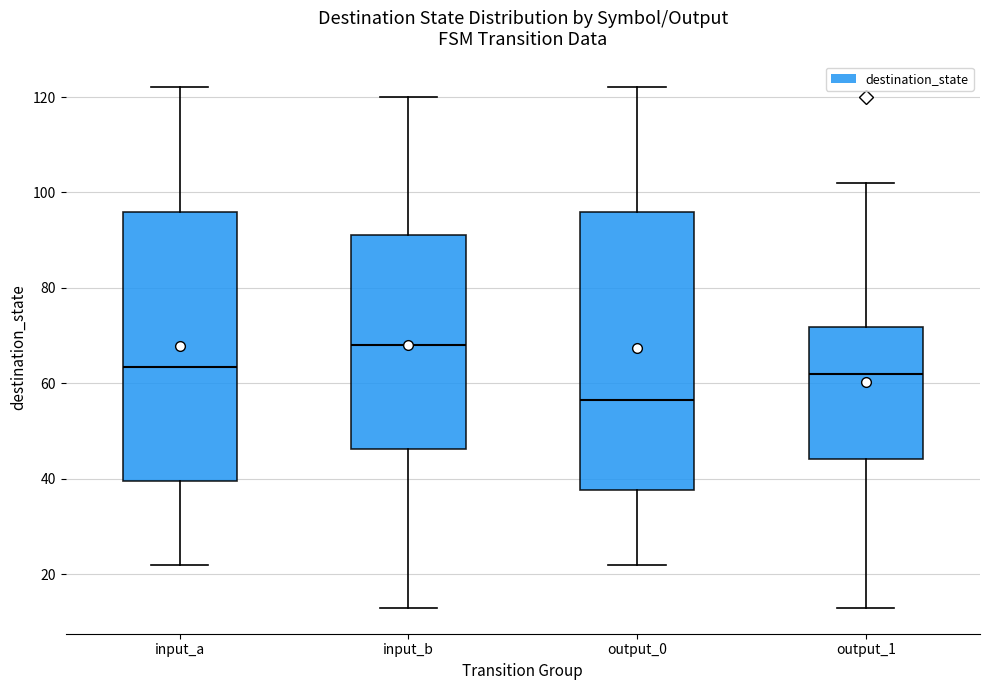

Which box has the lowest median line?

output_0